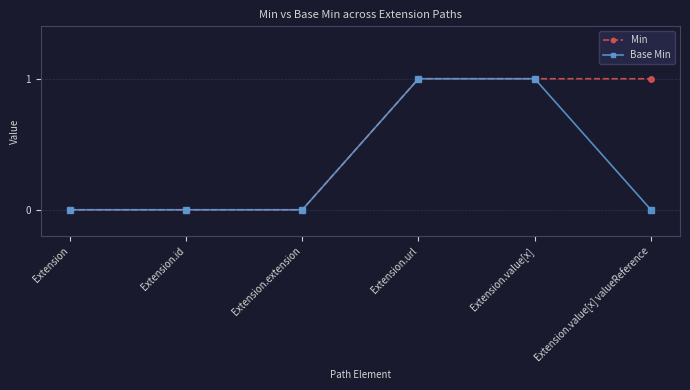

Is the value of Min at Extension.url greater than the value of Base Min at Extension.value[x] valueReference?

Yes